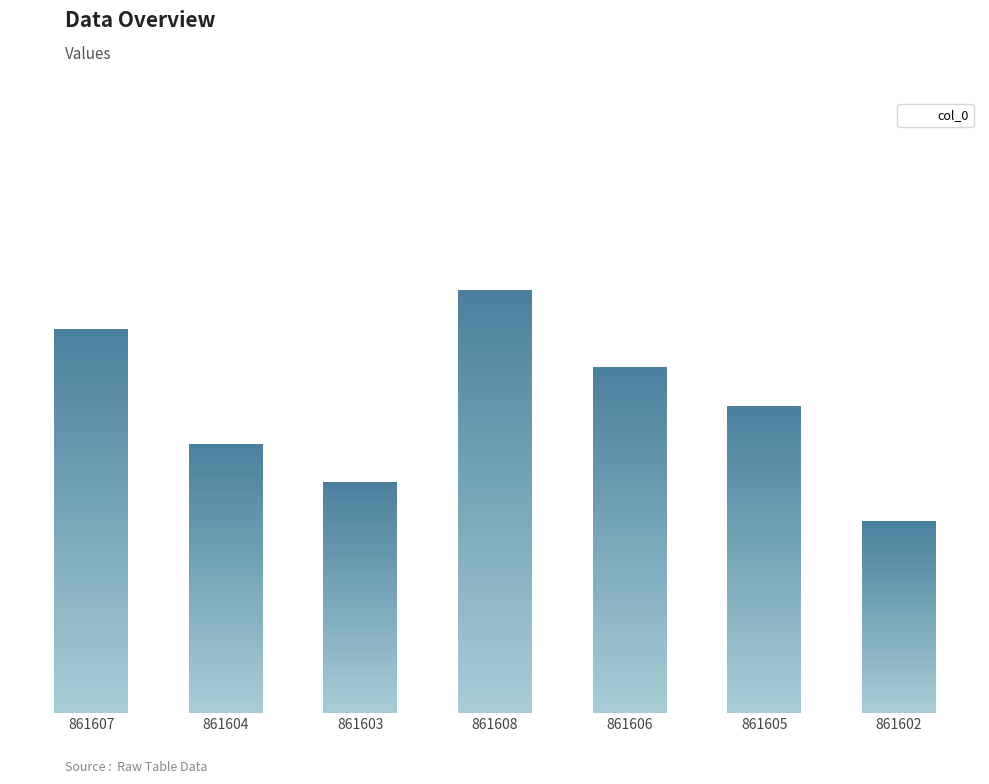

How many bars are there in total?

7